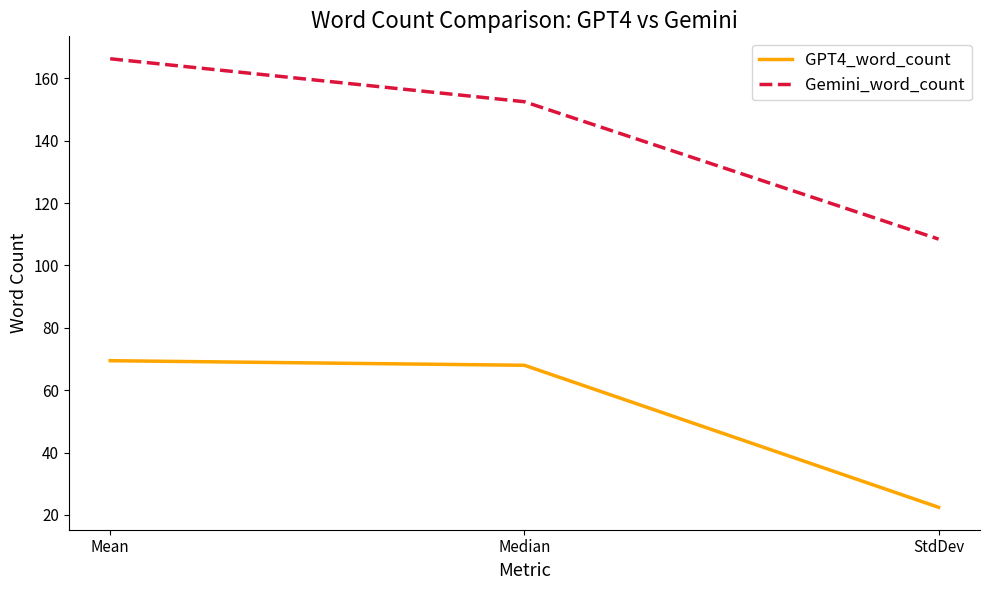

Is the value of GPT4_word_count at Median greater than the value of Gemini_word_count at StdDev?

No